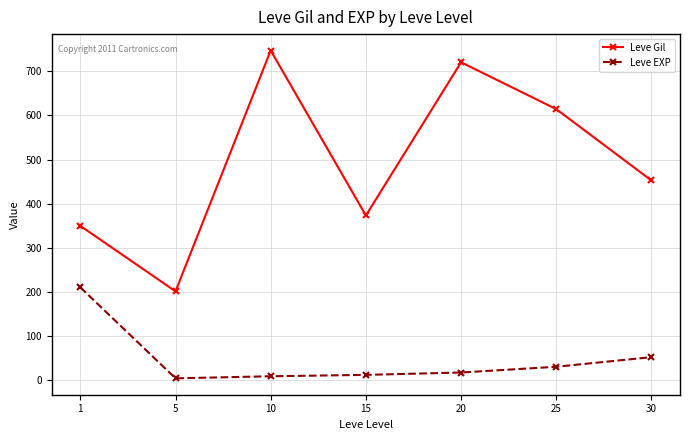

How many categories are shown in the chart?

7